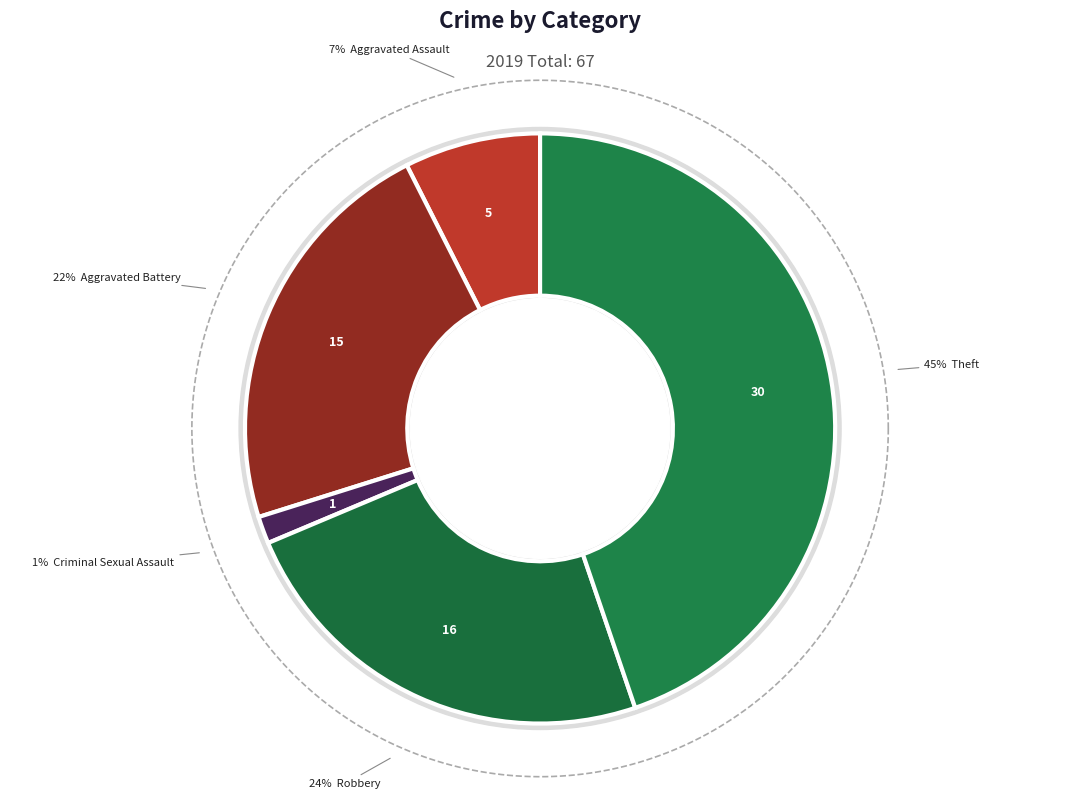

Which slice is the largest?

Theft